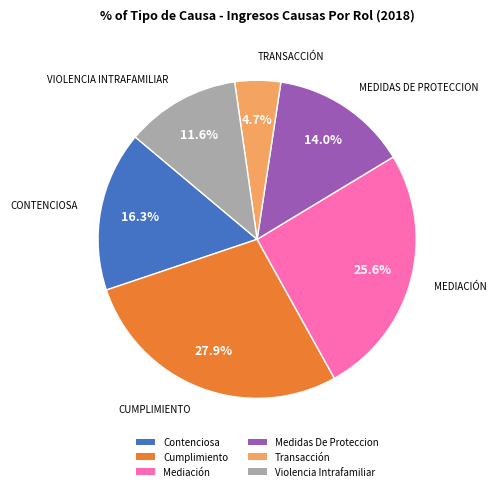

To the nearest percent, what percentage of the pie is Contenciosa?

16%